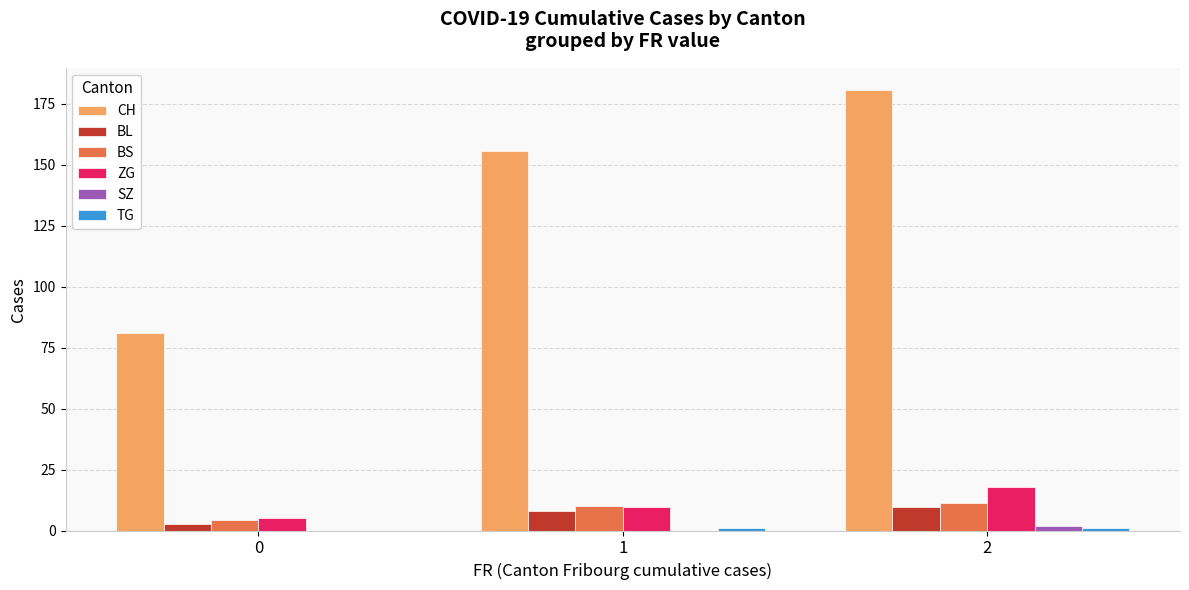

Which category has the highest value in the SZ series?

2